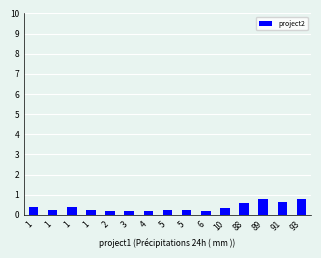

Reading right to left, list all the values displayed in this chart.

0.8	0.7	0.8	0.6	0.3	0.2	0.2	0.2	0.2	0.2	0.2	0.2	0.4	0.2	0.4